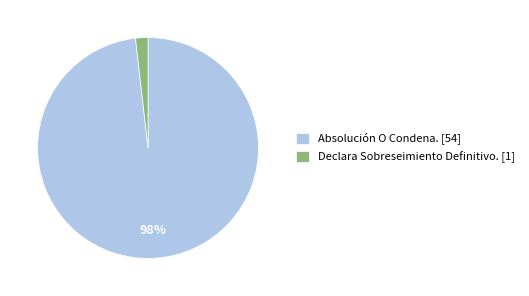

Does any single category account for the majority?

Yes